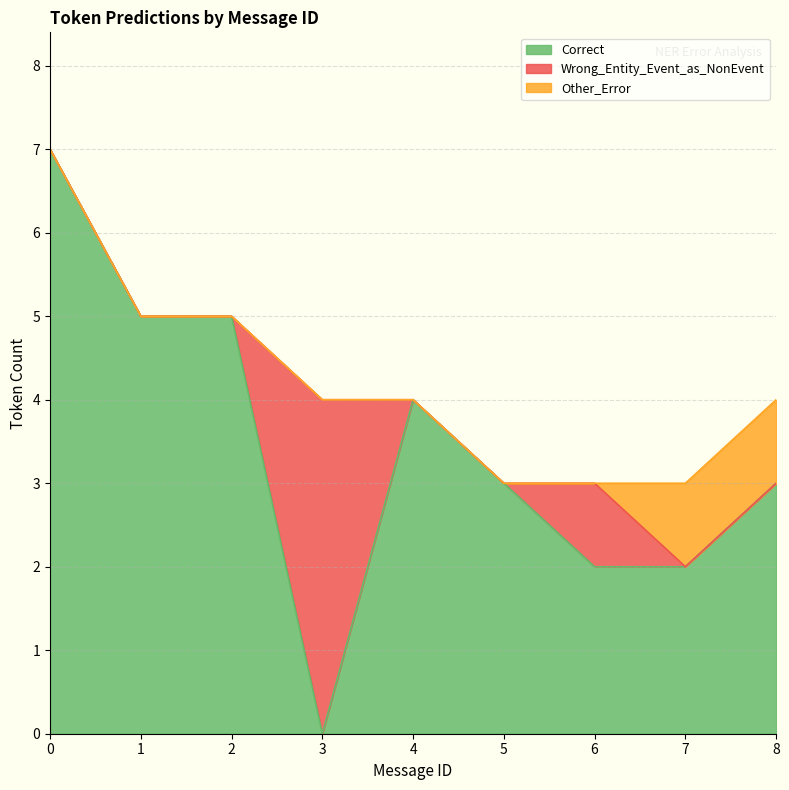

What is the value of the Correct point at the 9th from the left?

3